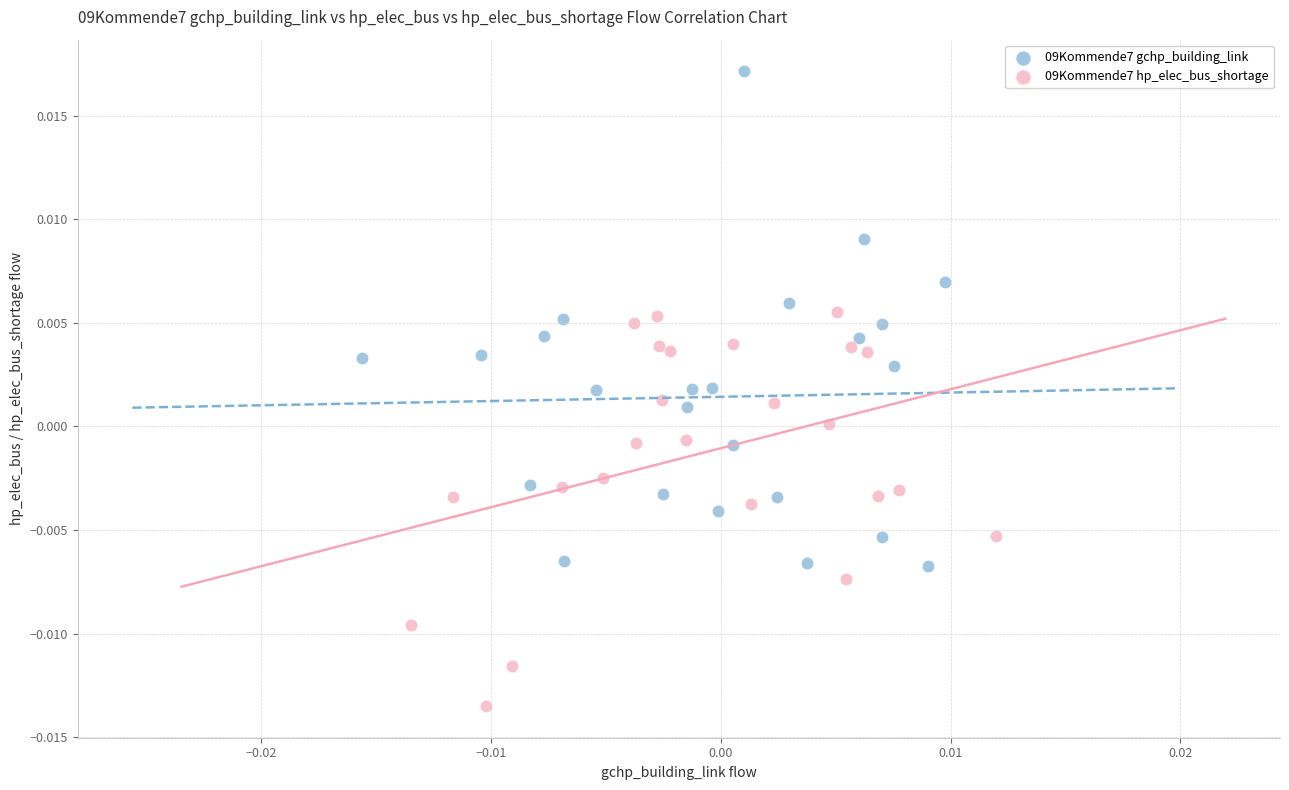

Which series has the widest spread of Y values?

09Kommende7 gchp_building_link